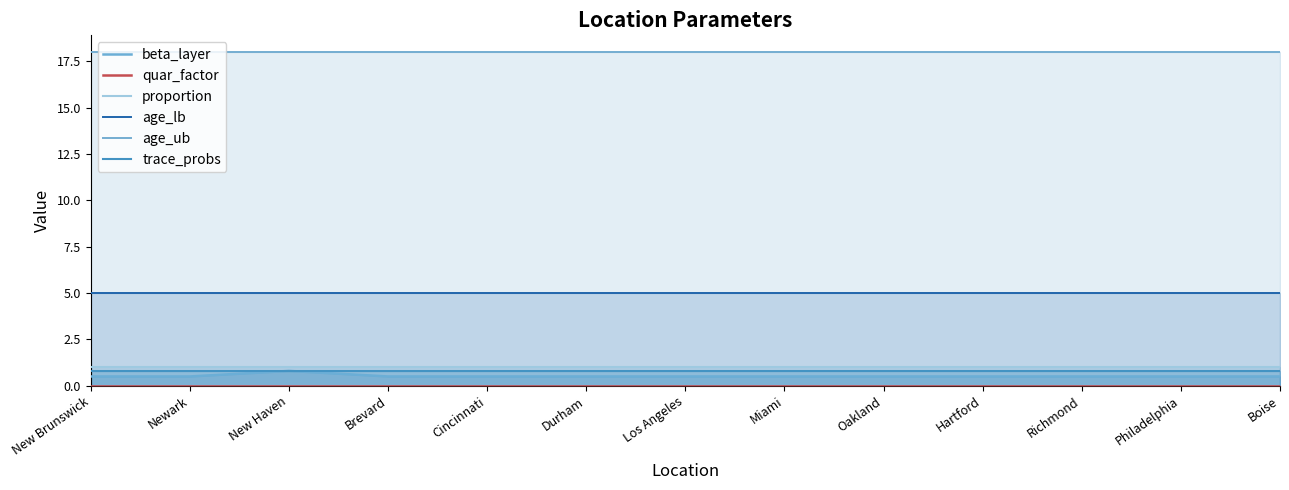

Reading right to left, list all the values displayed in this chart.

beta_layer: Boise=0.5	Philadelphia=0.5	Richmond=0.5	Hartford=0.5	Oakland=0.5	Miami=0.5	Los Angeles=0.5	Durham=0.5	Cincinnati=0.5	Brevard=0.5	New Haven=0.8	Newark=0.5	New Brunswick=0.5
quar_factor: Boise=0.0	Philadelphia=0.0	Richmond=0.0	Hartford=0.0	Oakland=0.0	Miami=0.0	Los Angeles=0.0	Durham=0.0	Cincinnati=0.0	Brevard=0.0	New Haven=0.0	Newark=0.0	New Brunswick=0.0
proportion: Boise=1.0	Philadelphia=1.0	Richmond=1.0	Hartford=1.0	Oakland=1.0	Miami=1.0	Los Angeles=1.0	Durham=1.0	Cincinnati=1.0	Brevard=1.0	New Haven=1.0	Newark=1.0	New Brunswick=1.0
age_lb: Boise=5.0	Philadelphia=5.0	Richmond=5.0	Hartford=5.0	Oakland=5.0	Miami=5.0	Los Angeles=5.0	Durham=5.0	Cincinnati=5.0	Brevard=5.0	New Haven=5.0	Newark=5.0	New Brunswick=5.0
age_ub: Boise=18.0	Philadelphia=18.0	Richmond=18.0	Hartford=18.0	Oakland=18.0	Miami=18.0	Los Angeles=18.0	Durham=18.0	Cincinnati=18.0	Brevard=18.0	New Haven=18.0	Newark=18.0	New Brunswick=18.0
trace_probs: Boise=0.8	Philadelphia=0.8	Richmond=0.8	Hartford=0.8	Oakland=0.8	Miami=0.8	Los Angeles=0.8	Durham=0.8	Cincinnati=0.8	Brevard=0.8	New Haven=0.8	Newark=0.8	New Brunswick=0.8